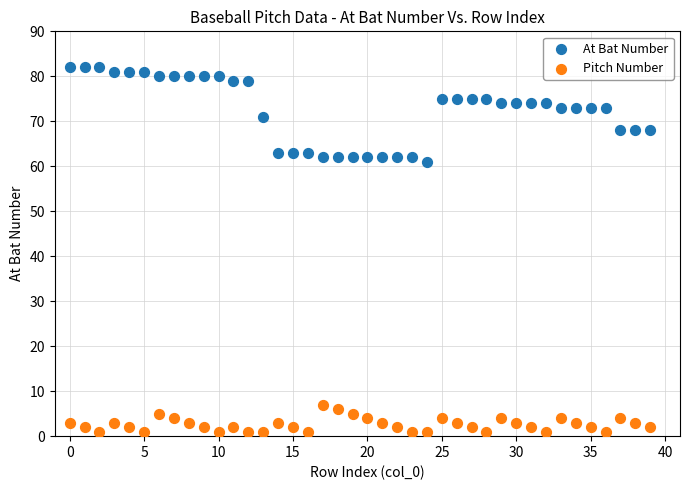

Which series reaches the minimum Y coordinate?

Pitch Number